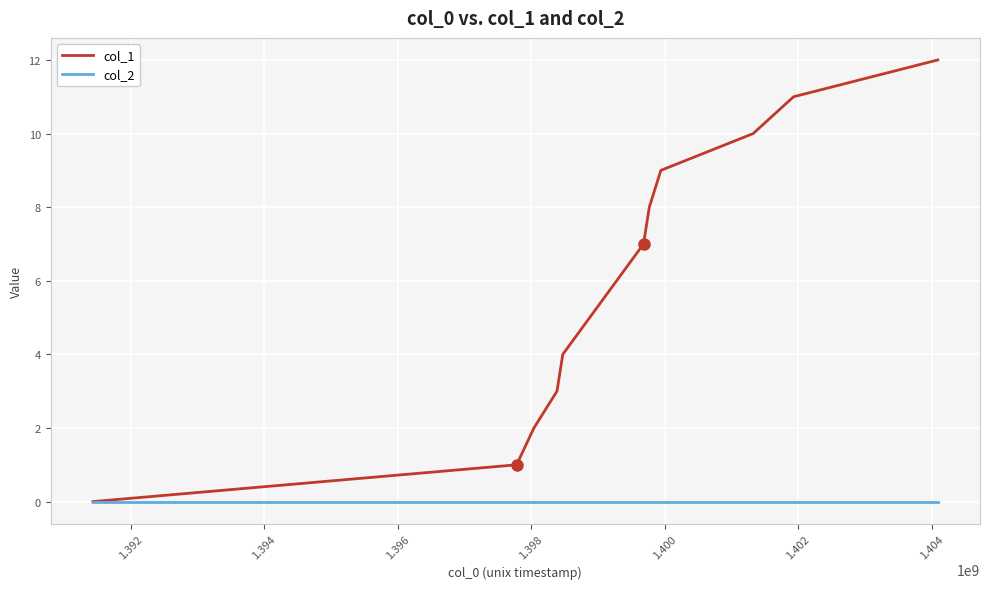

List the series in order of their overall mean, highest first.

col_1, col_2